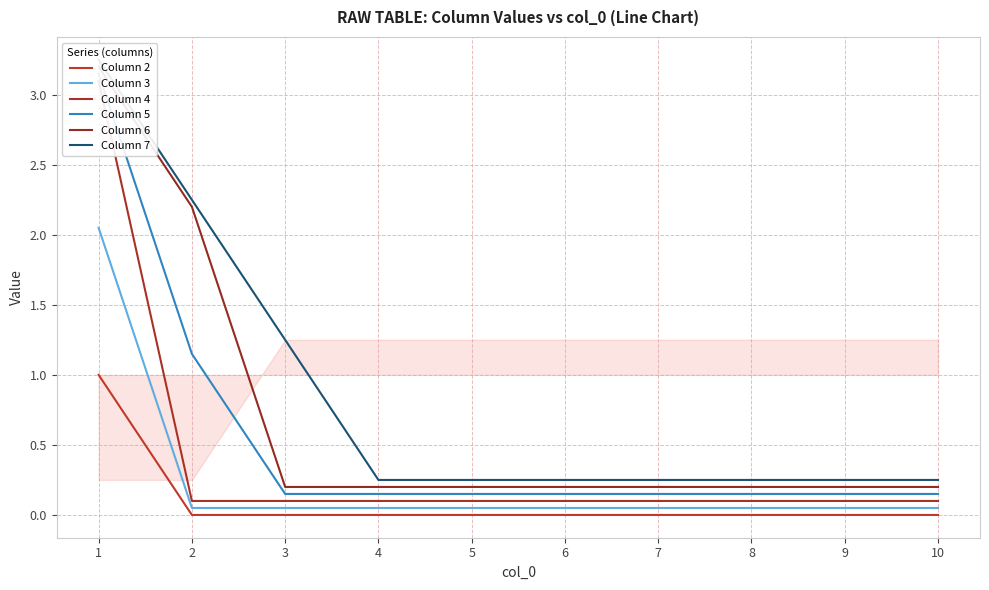

Which series changed the most between 8 and 9?

Column 2